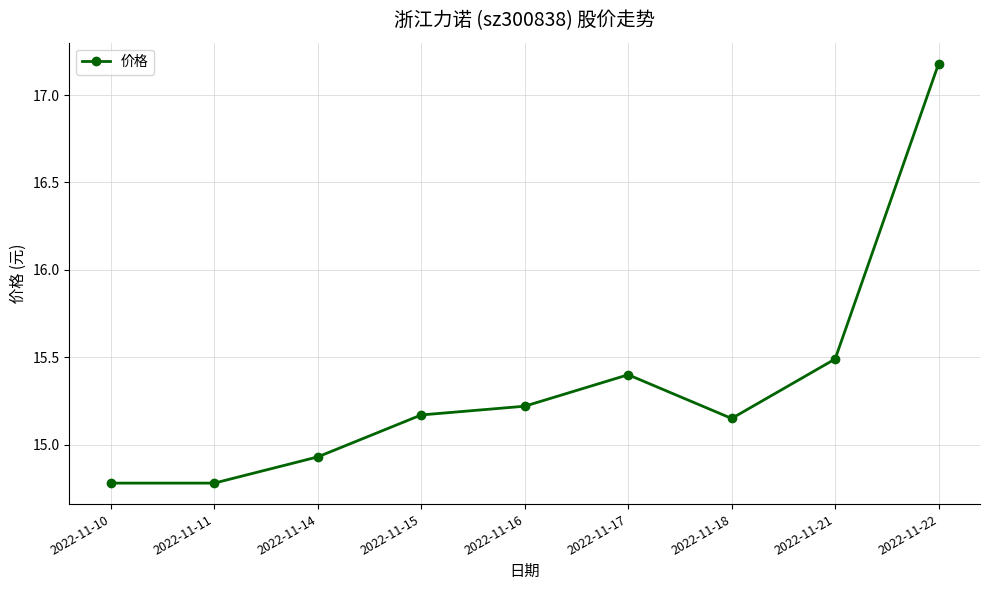

What is the change in value from 2022-11-11 to 2022-11-15?

+0.4